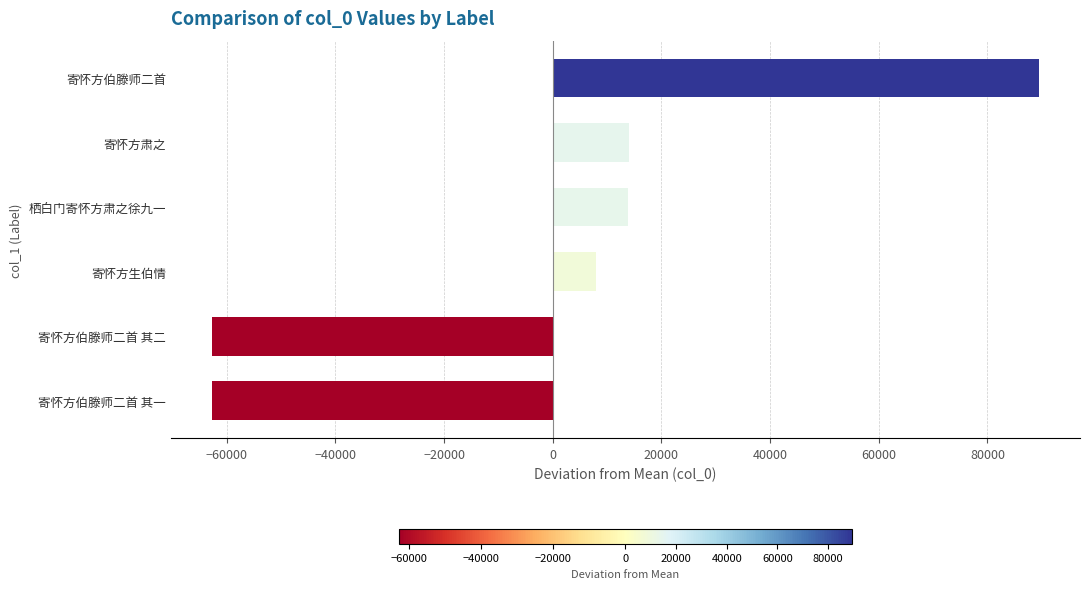

How many bars are there in total?

6